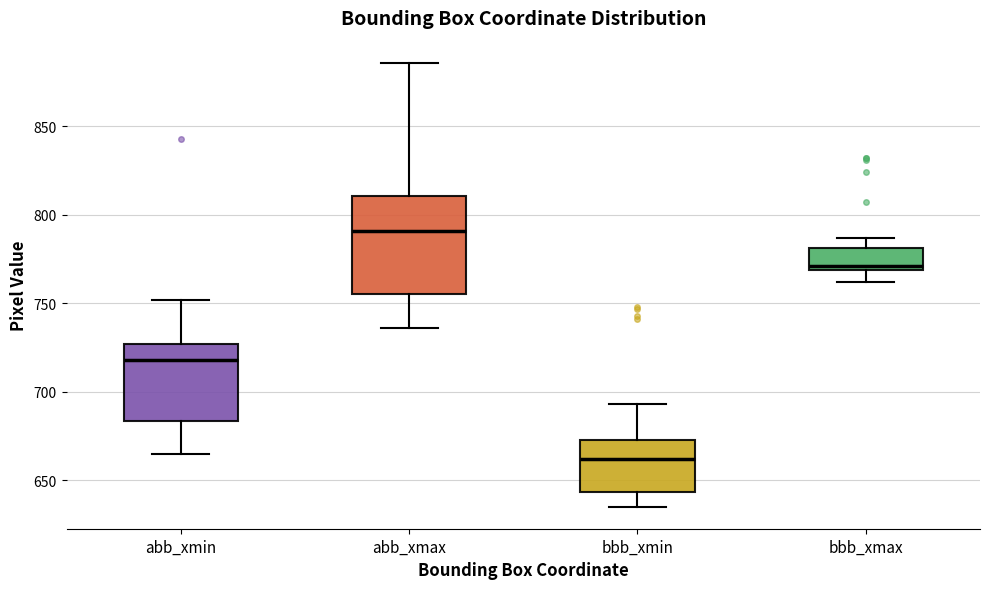

Which box has the lowest median line?

bbb_xmin